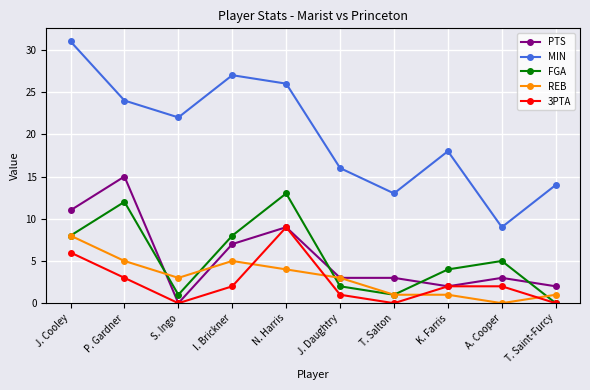

How many values in FGA are above zero?

9